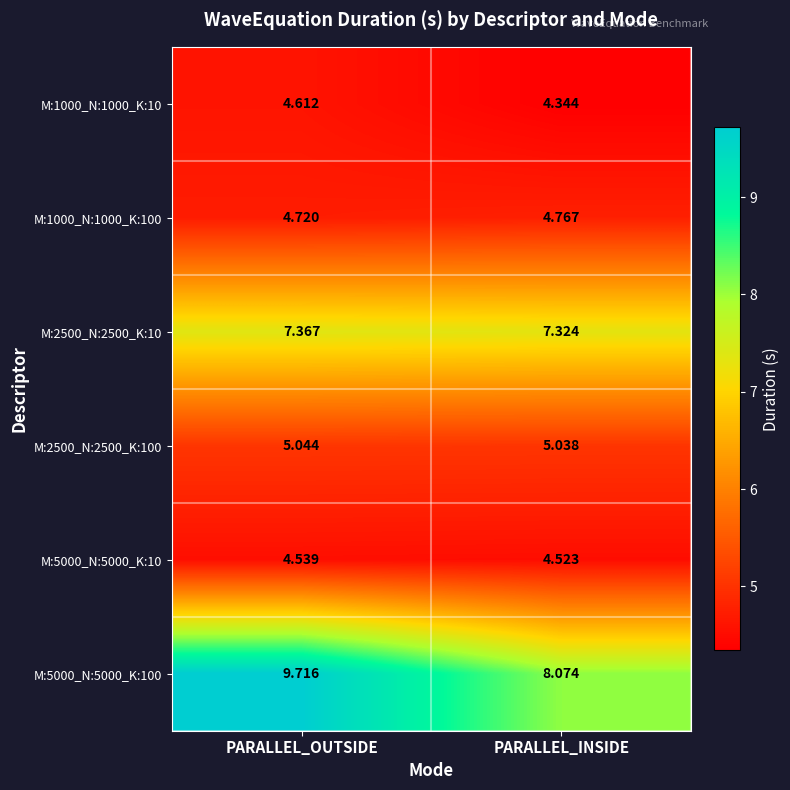

Which series changed the most between PARALLEL_OUTSIDE and PARALLEL_INSIDE?

M:5000_N:5000_K:100